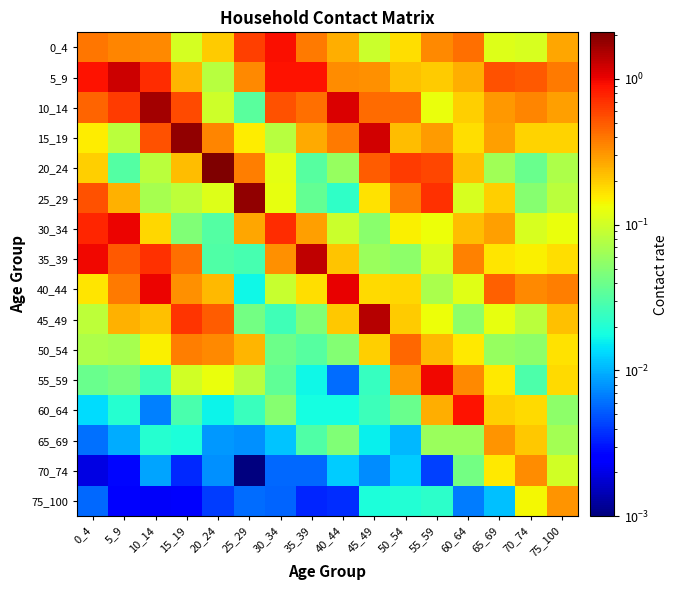

How many categories are shown in the chart?

16